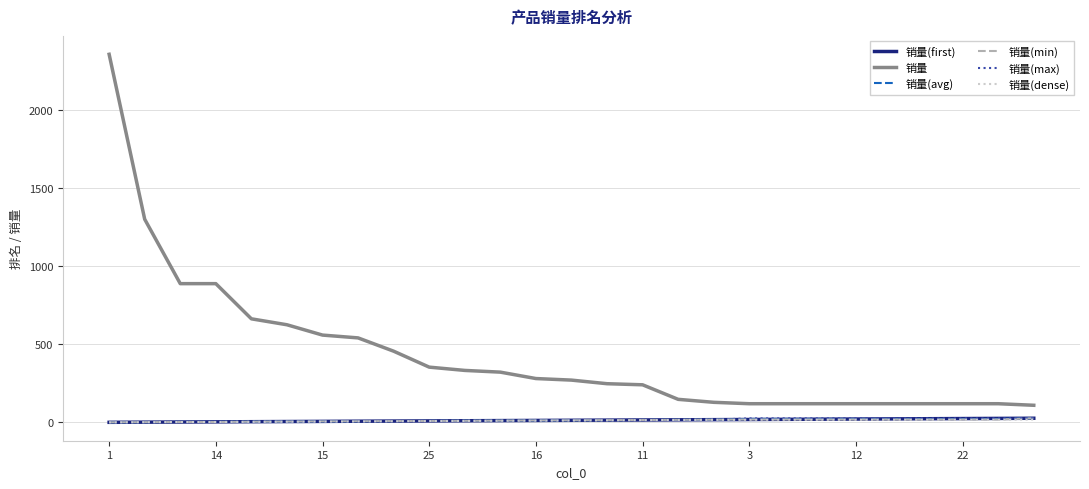

Which series has the largest total across all categories?

销量